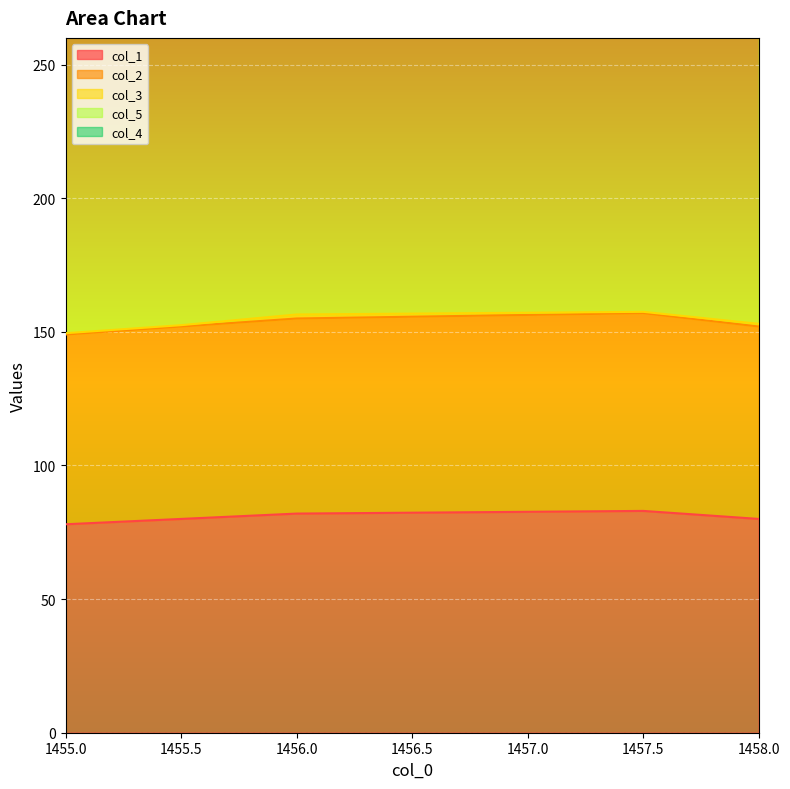

Rank the categories by col_4 value from highest to lowest.

1455.0, 1455.5, 1456.0, 1457.5, 1458.0